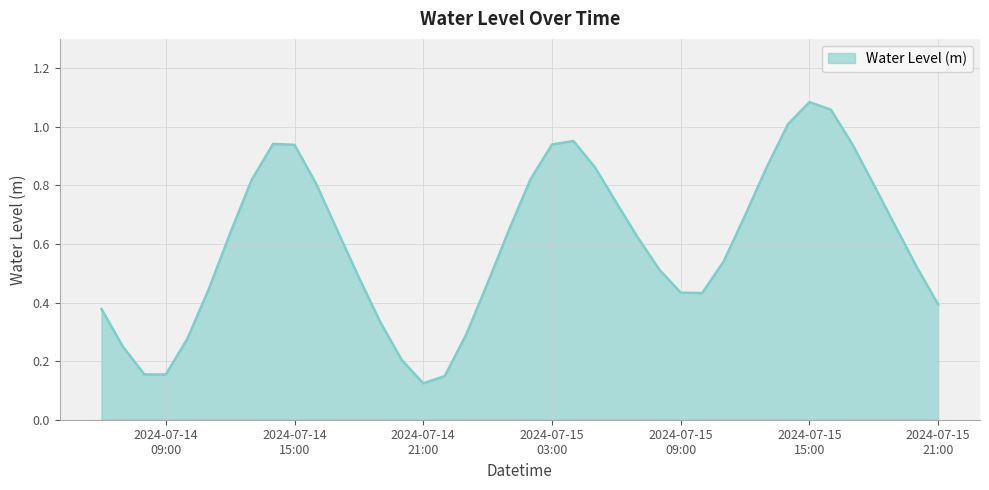

Does the chart display data point markers on the line(s)?

No